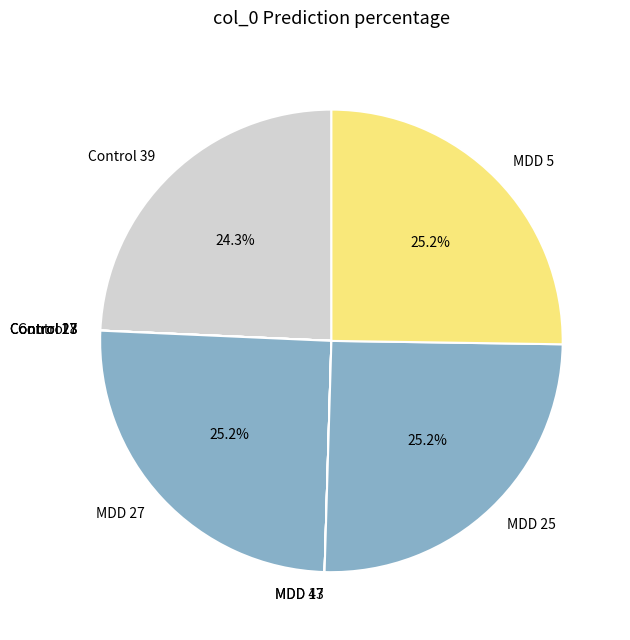

Is there any slice that represents more than half of the pie?

No